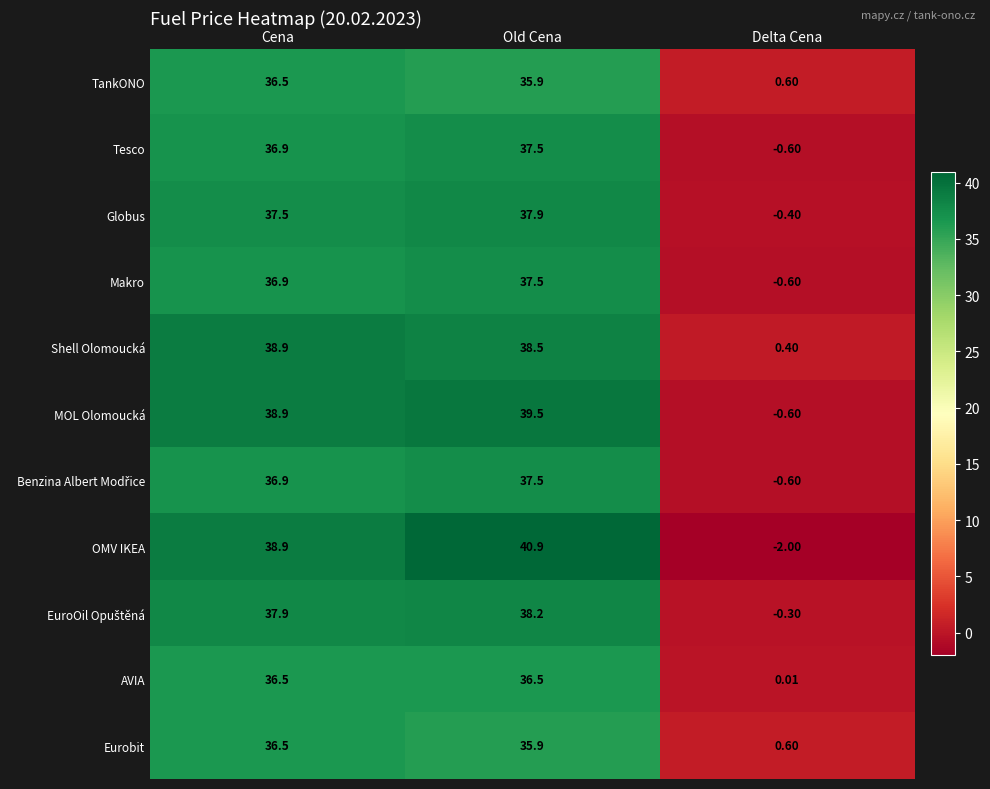

At which category is the sum across all series the highest?

Old Cena